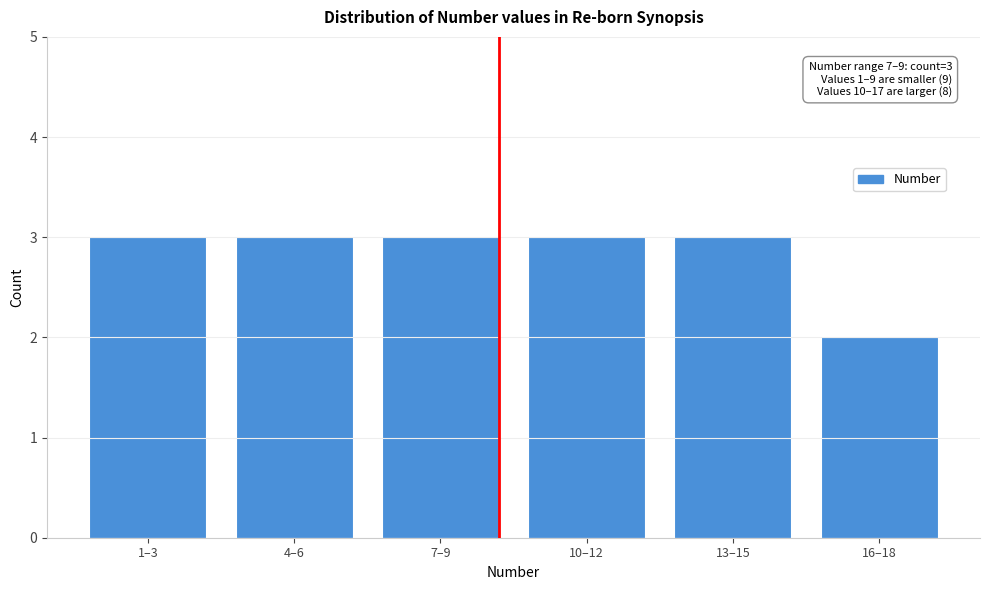

Reading left to right, extract all data points from this chart.

1–3=3	4–6=3	7–9=3	10–12=3	13–15=3	16–18=2